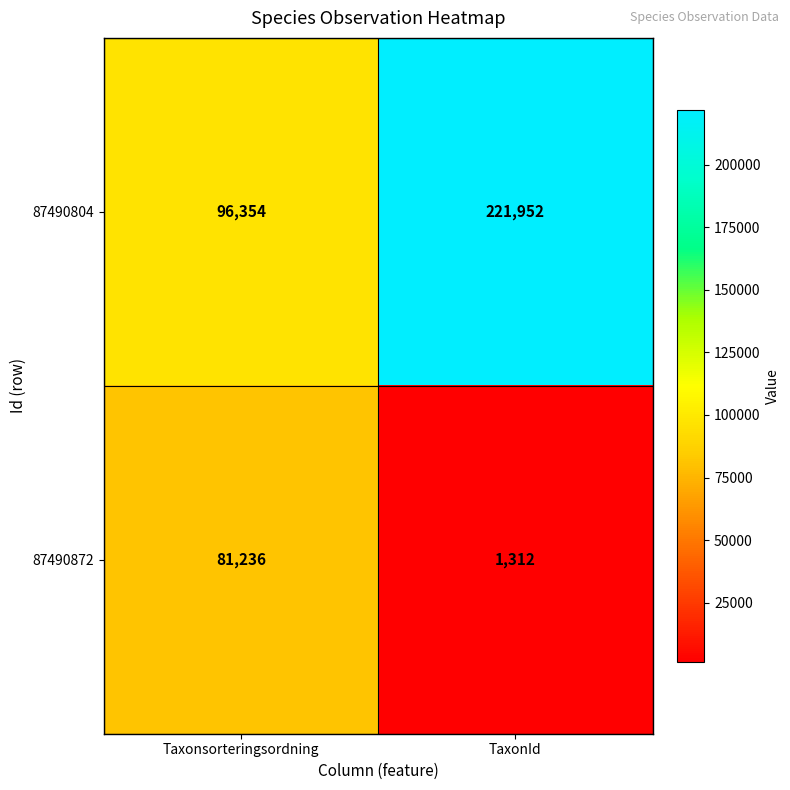

List the series in order of their peak value, highest first.

87490804, 87490872